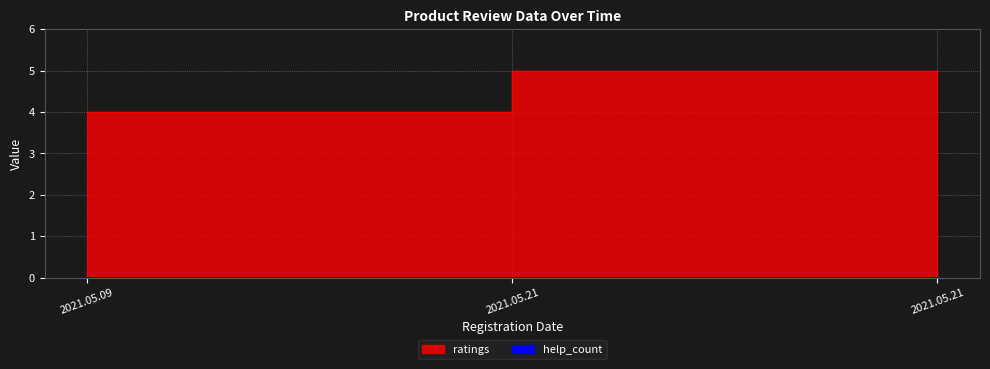

Does the chart display data point markers on the line(s)?

No